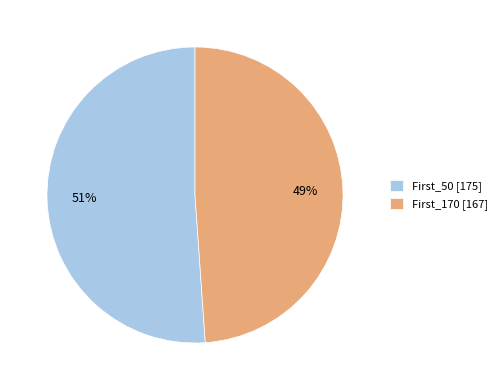

To the nearest percent, what is the average slice percentage?

50%